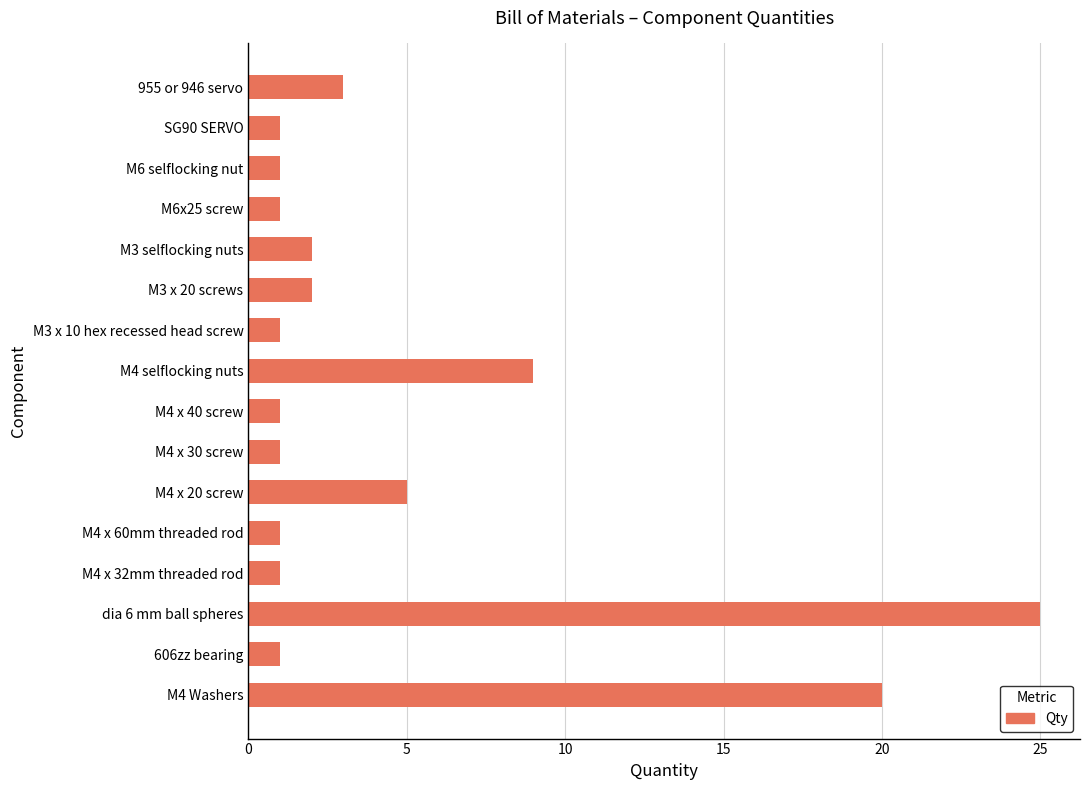

What is the label of the 15th bar from the bottom?

SG90 SERVO